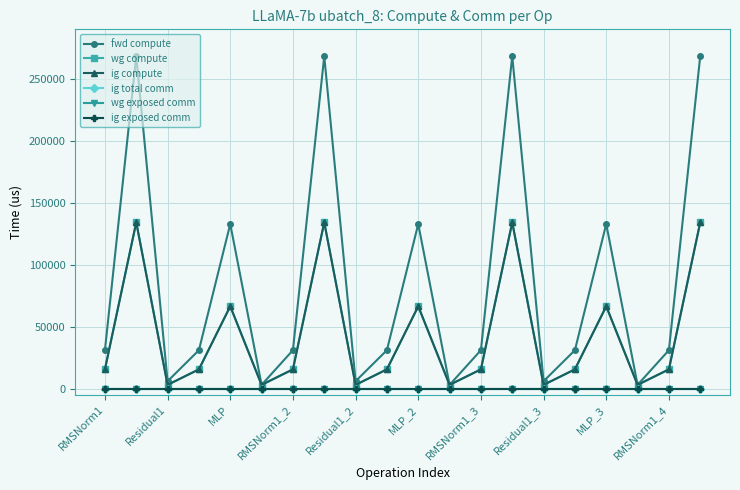

Is this an area chart (filled region under the line)?

No